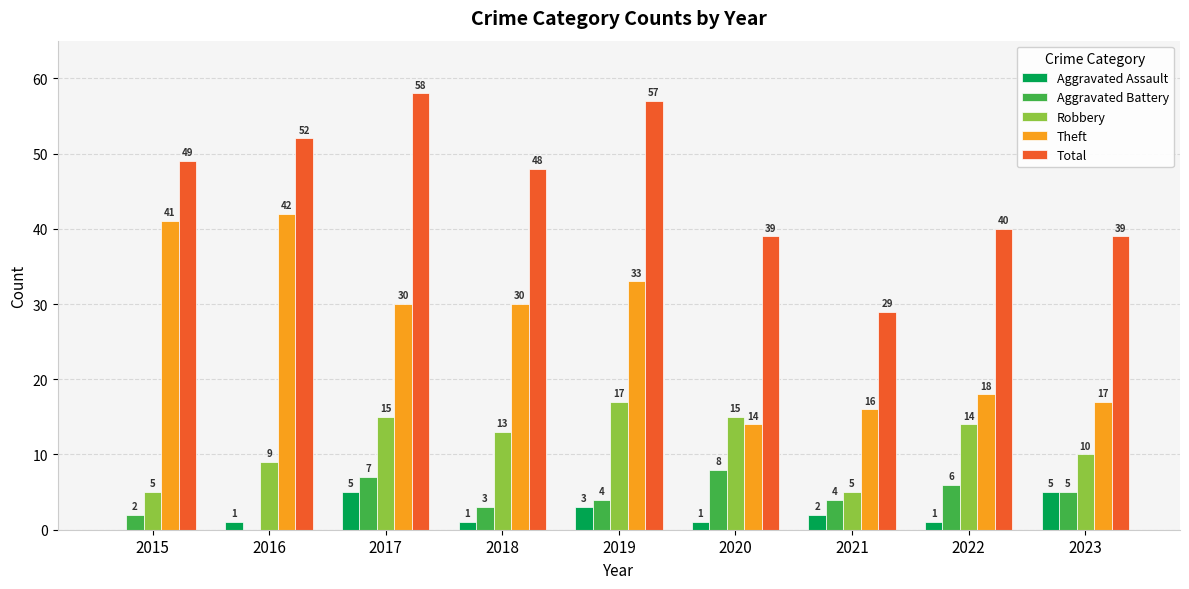

What is the sum of all Total values?

411